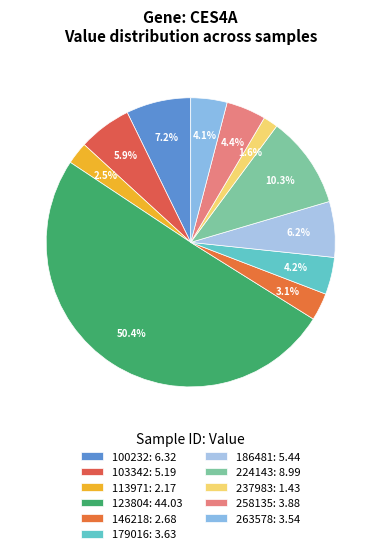

Approximately how many times larger is the value at 263578 compared to 103342?

0.7